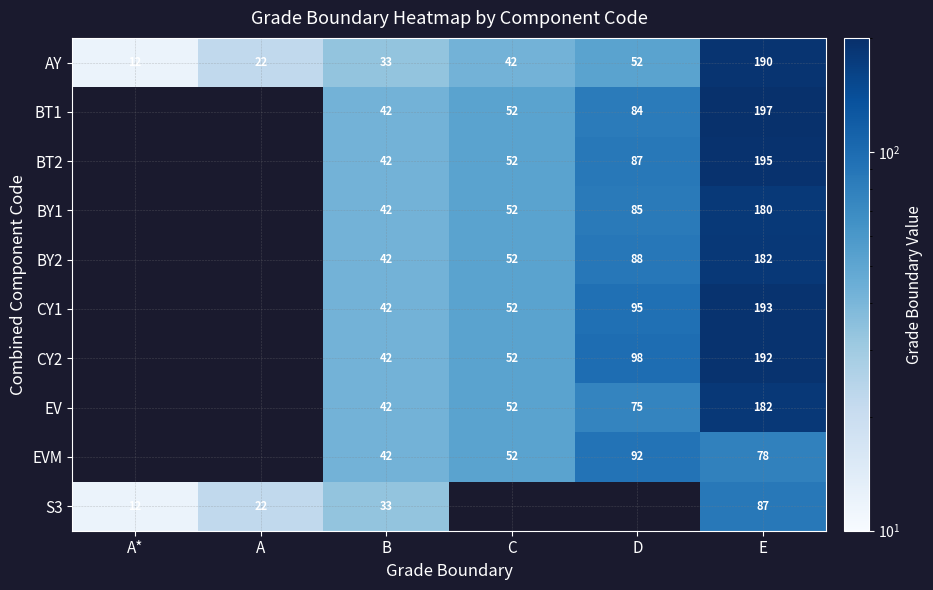

Which has a higher value, C or A?

C